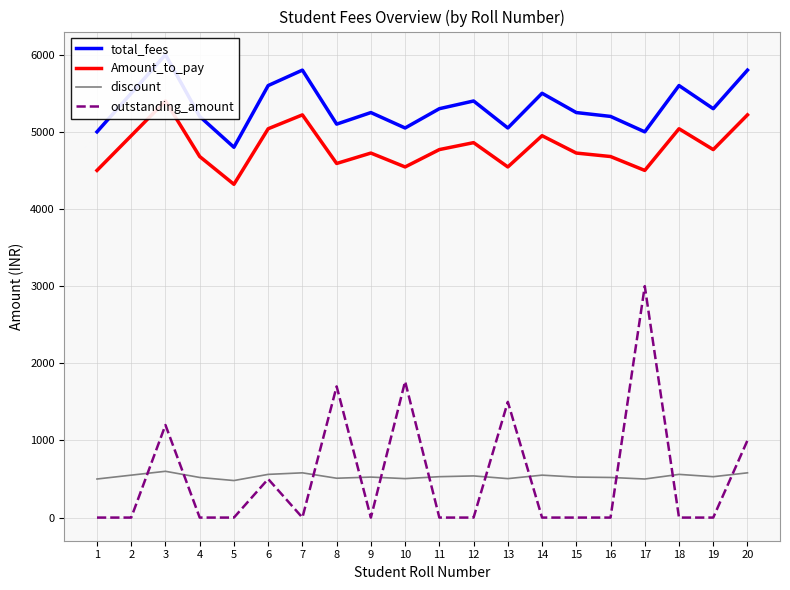

Which series has the widest spread of values?

outstanding_amount